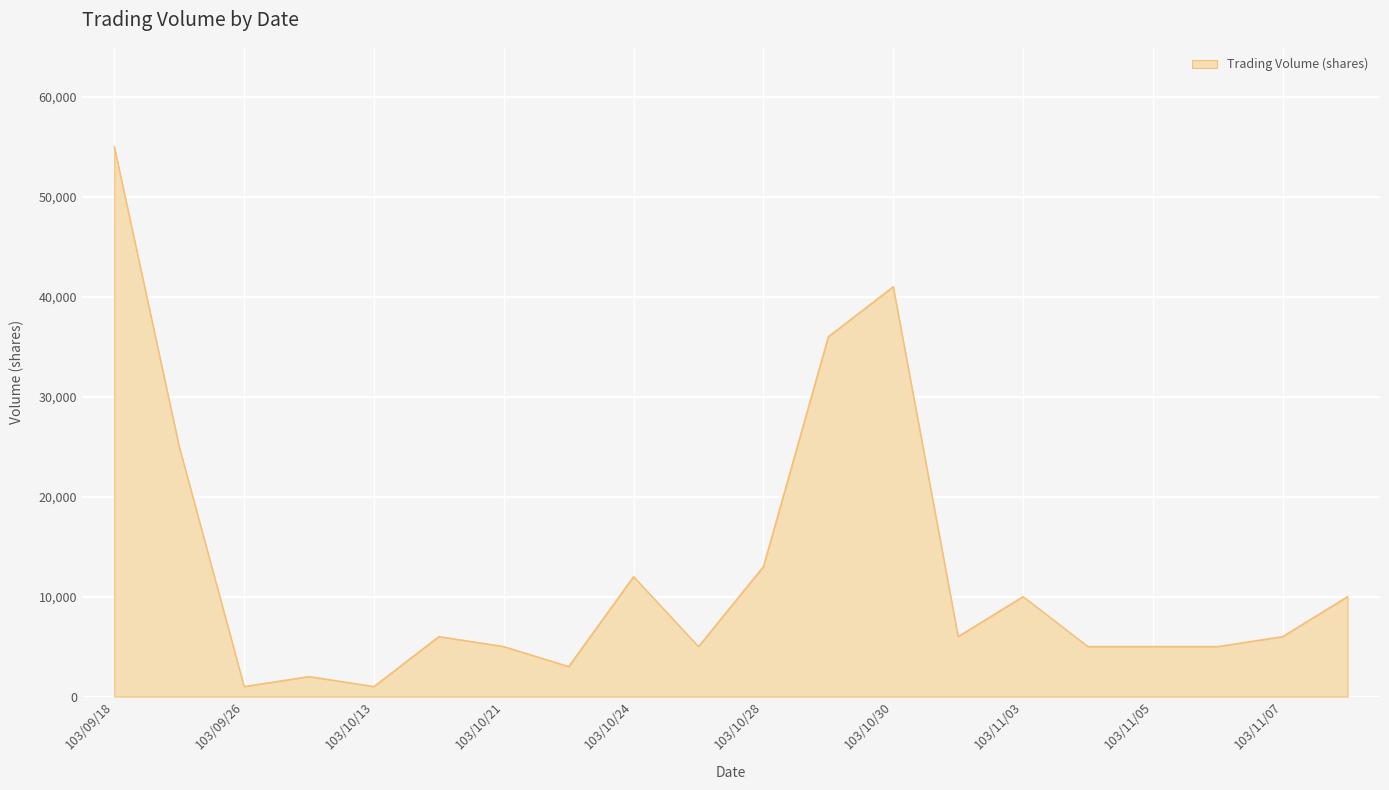

What is the maximum value shown in the chart?

55000